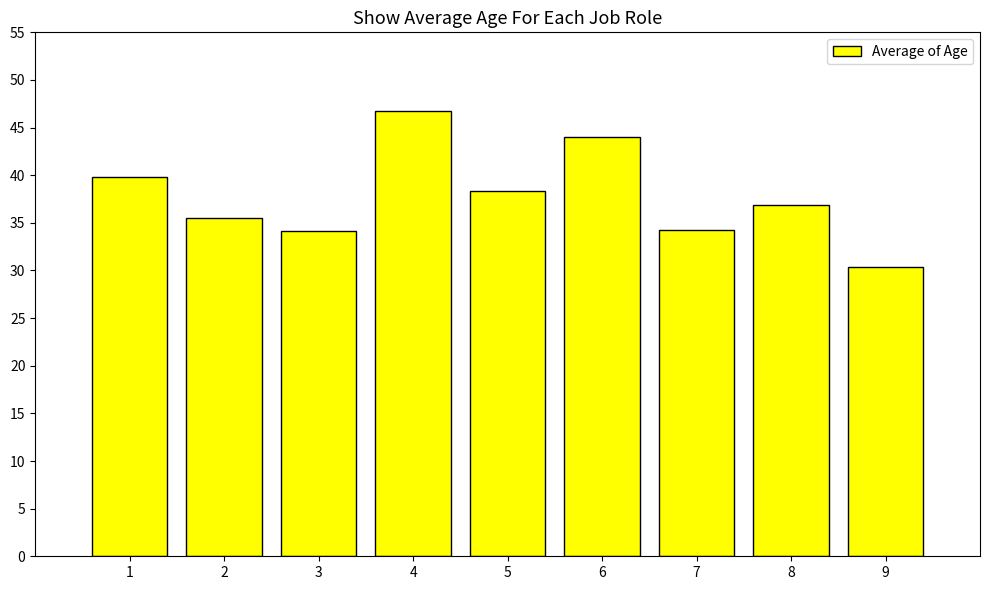

What is the value of the 6th bar from the left?

44.0